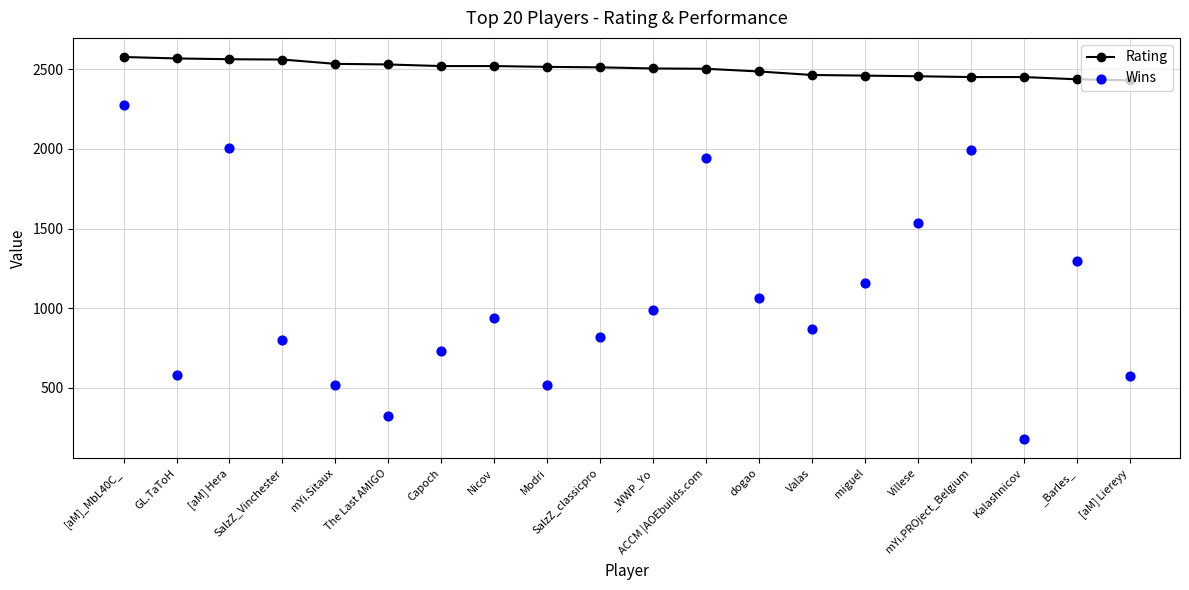

What are all the series names shown in the legend?

Rating, Wins